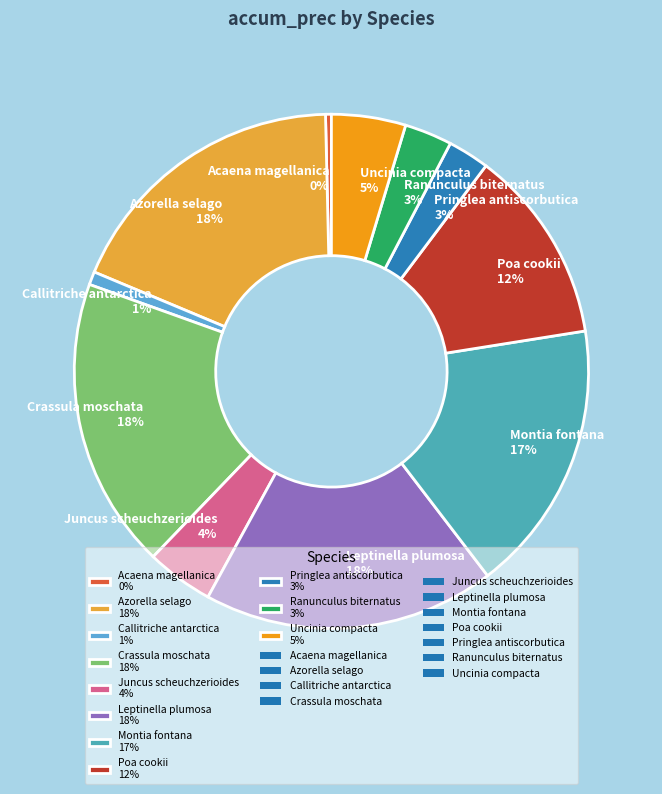

True or false: Montia fontana 17% accounts for 5% of the total.

False